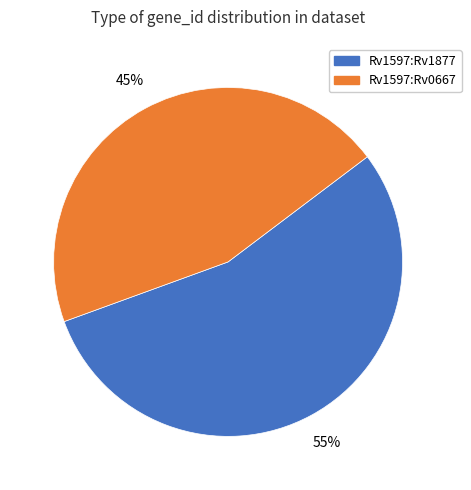

Does any single category account for the majority?

Yes